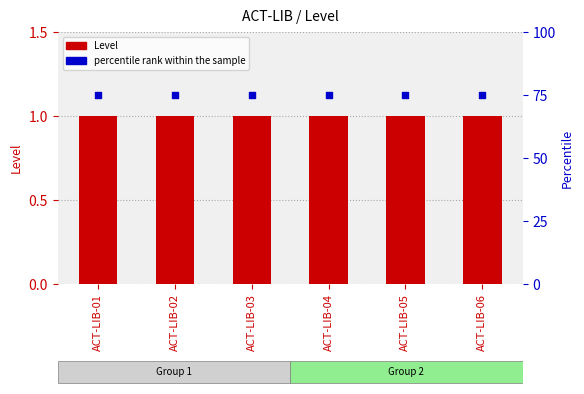

What are all the series names shown in the legend?

Level, percentile rank within the sample